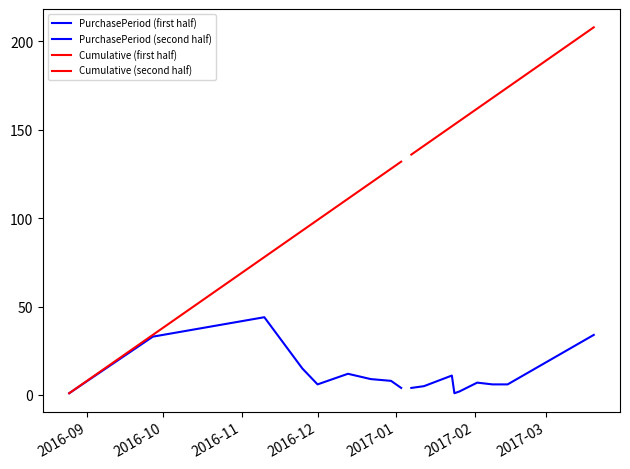

Is the value of PurchasePeriod (second half) at 2016-10 greater than the value of Cumulative (first half) at 2016-12?

No